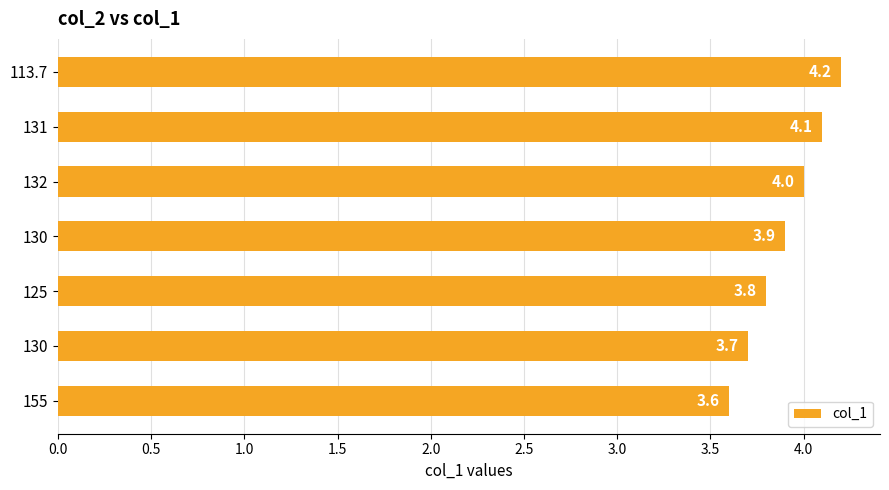

How many bars are there in total?

7